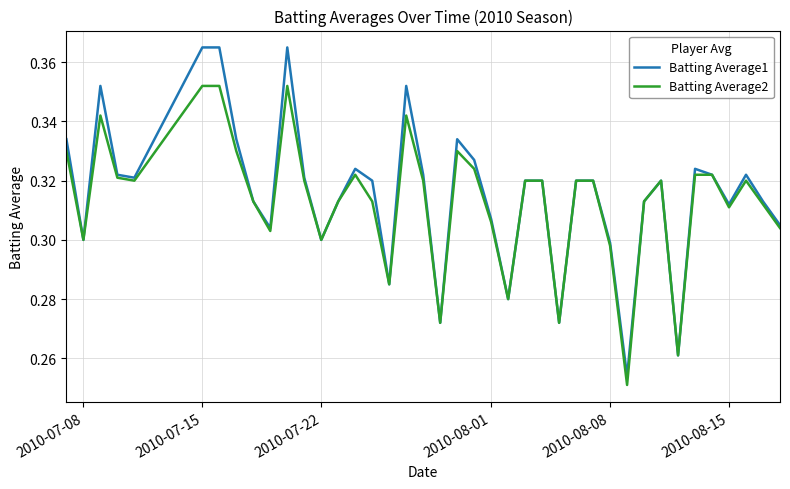

Rank the series by their maximum value, from highest to lowest.

Batting Average1, Batting Average2